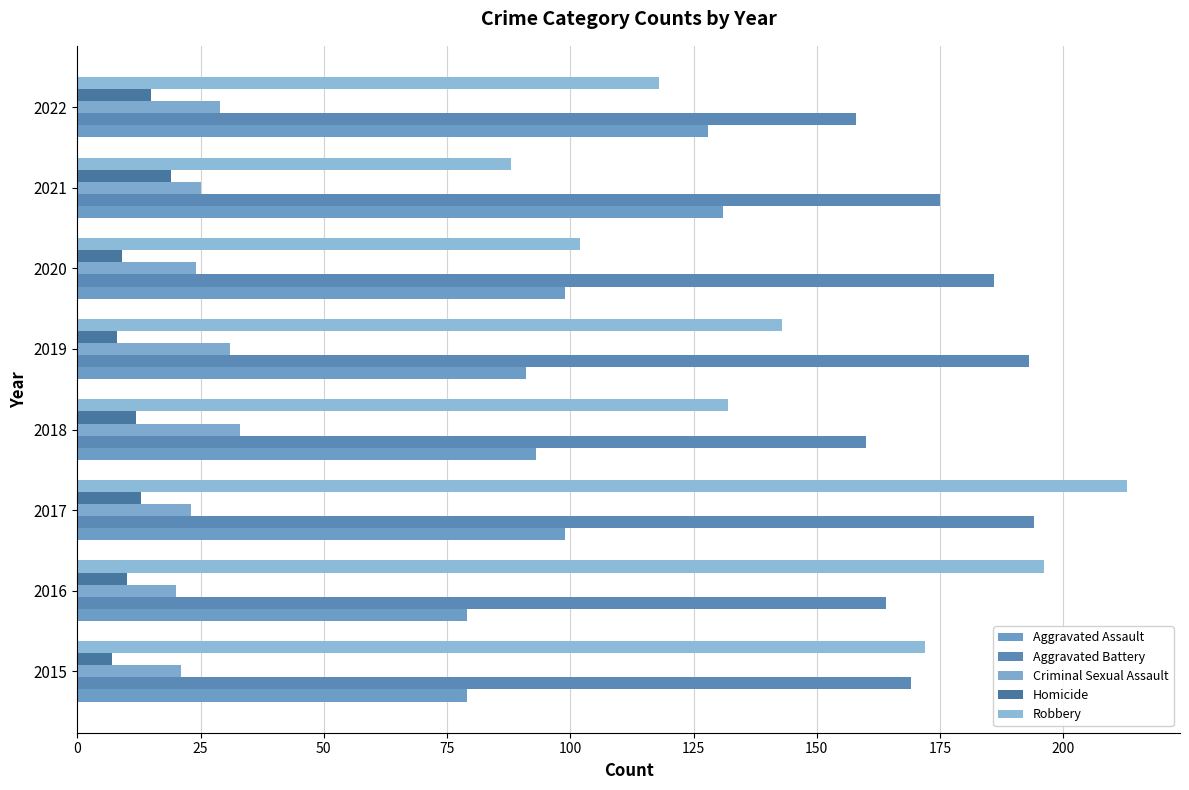

What is the difference between the second highest and minimum values in the Homicide series?

8